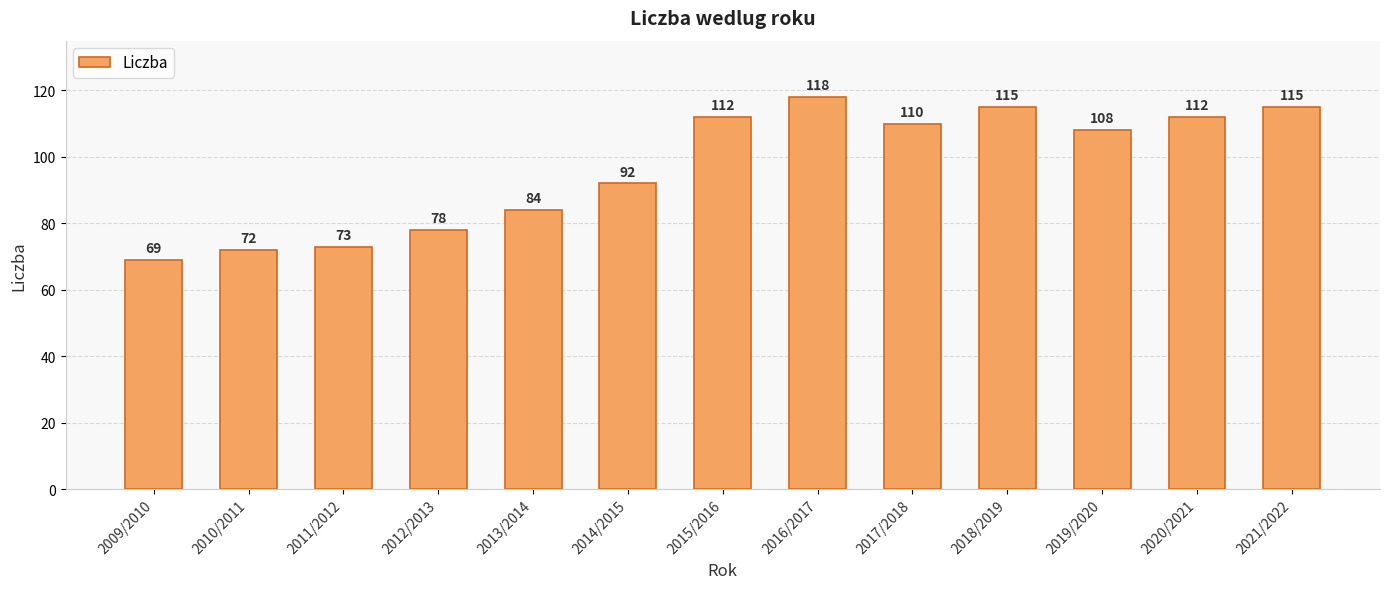

At which label does the data first exceed 108?

2015/2016